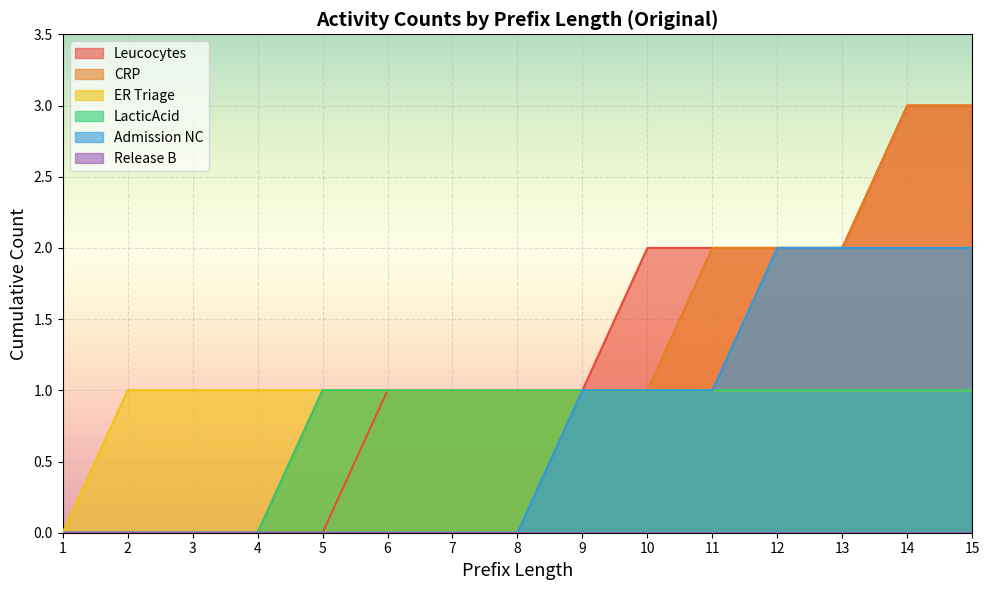

What is the highest value of the LacticAcid series?

1